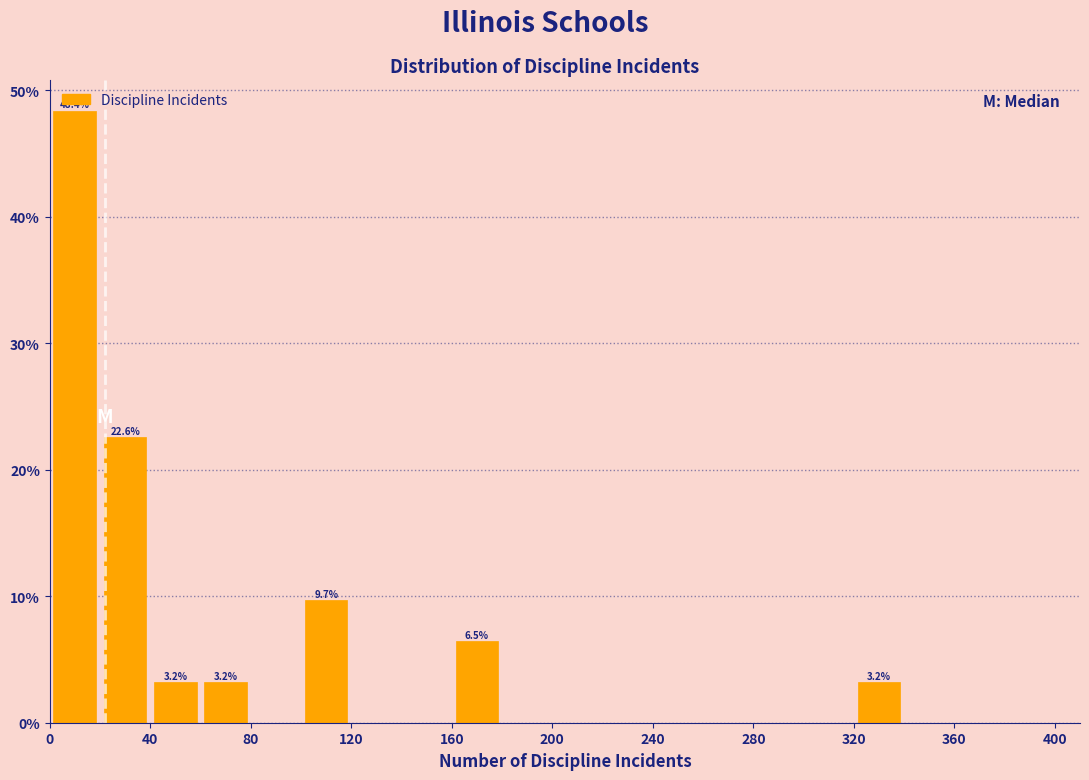

Which range on the x-axis has the tallest bar?

0 to 20